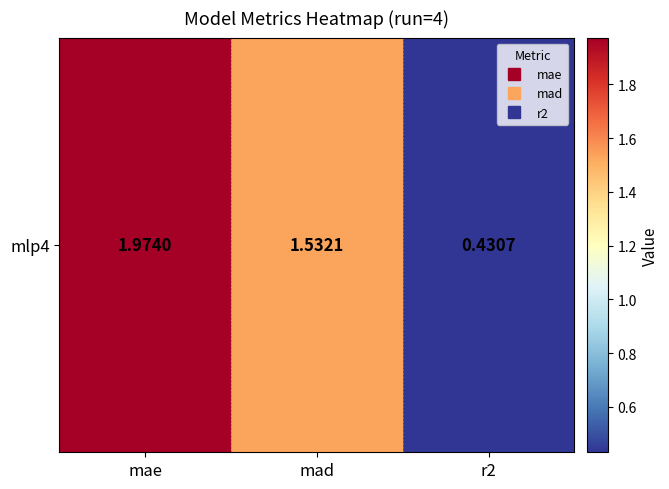

How many values are between 0 and 1?

1